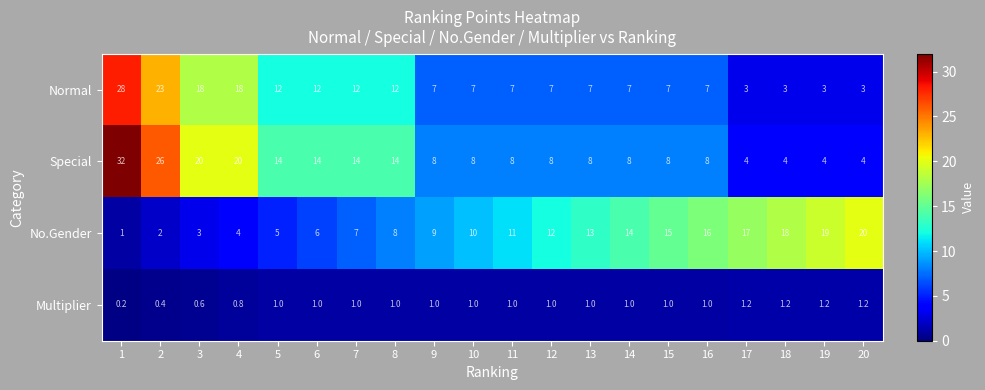

The value of Multiplier at 5 is 1.0. True or false?

True